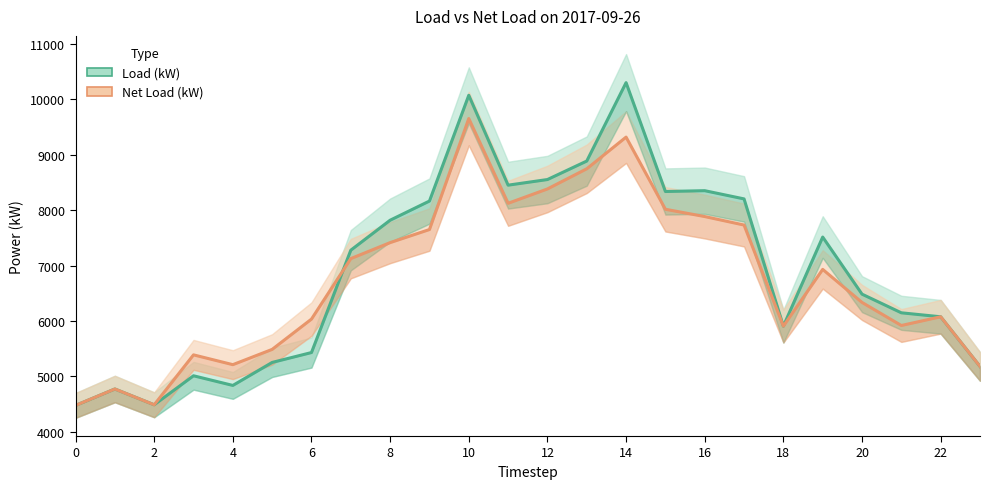

How many distinct data groups are displayed?

2